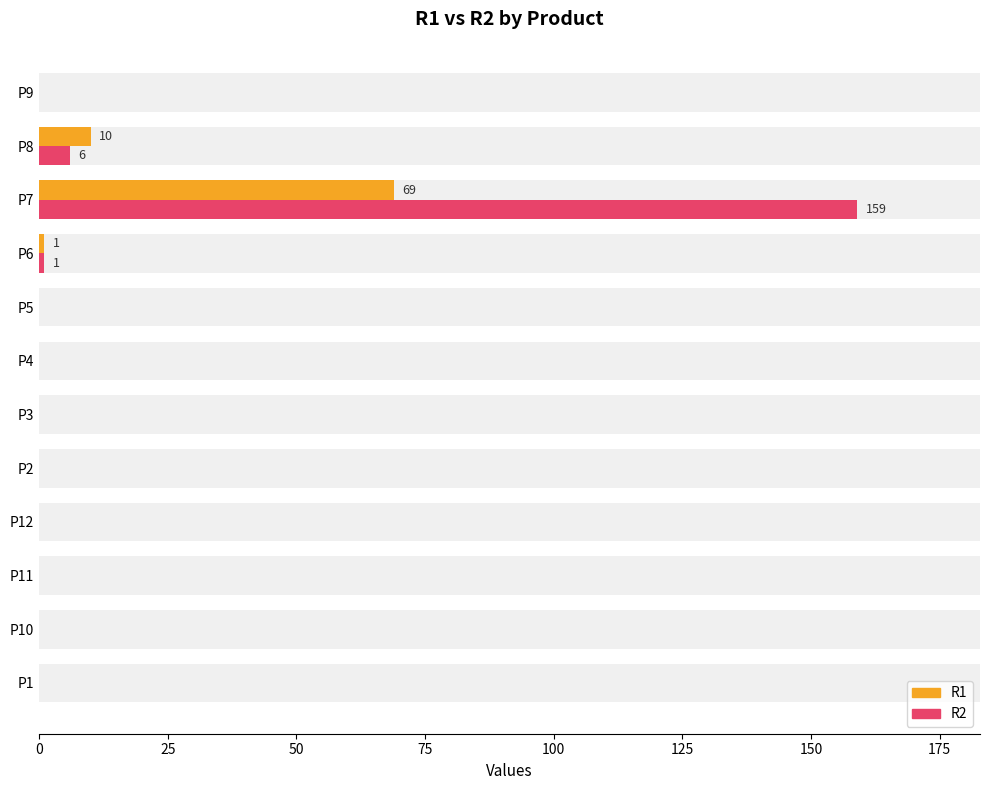

At how many categories does at least one series exceed 102?

1